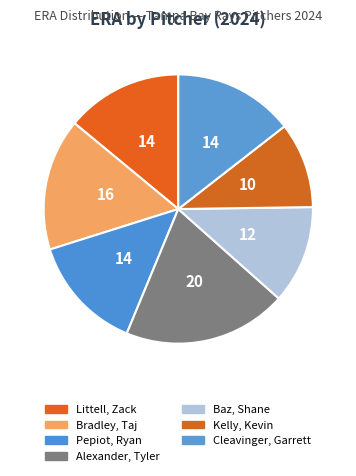

What percentage is the Littell, Zack slice, to the nearest percent?

14%